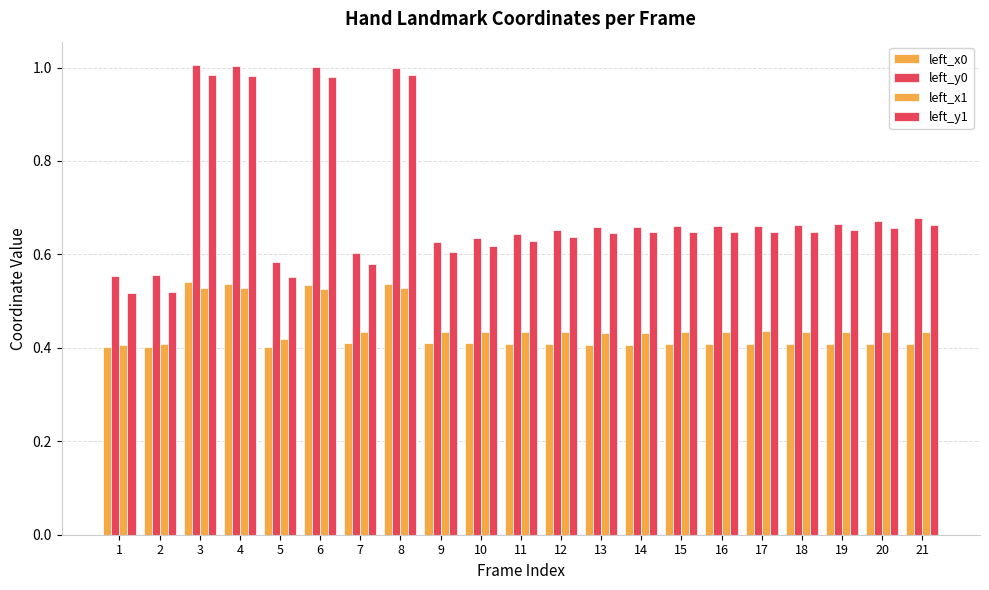

What is the sum of the left_y0 values at 18 and 9?

1.3